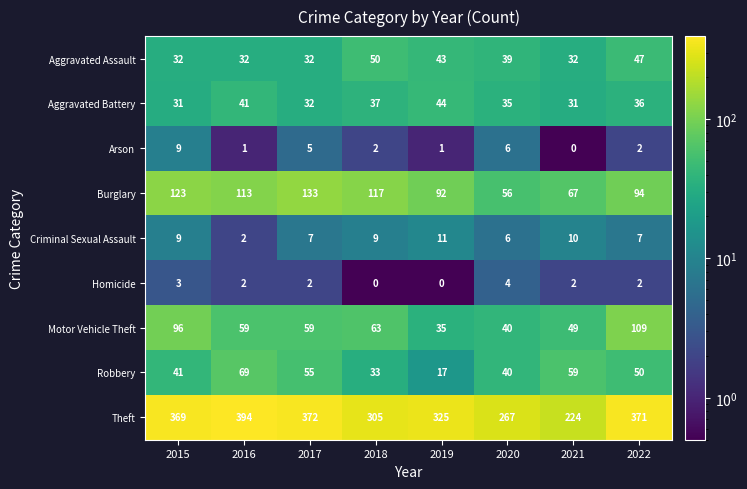

Count the number of data series in this chart.

9